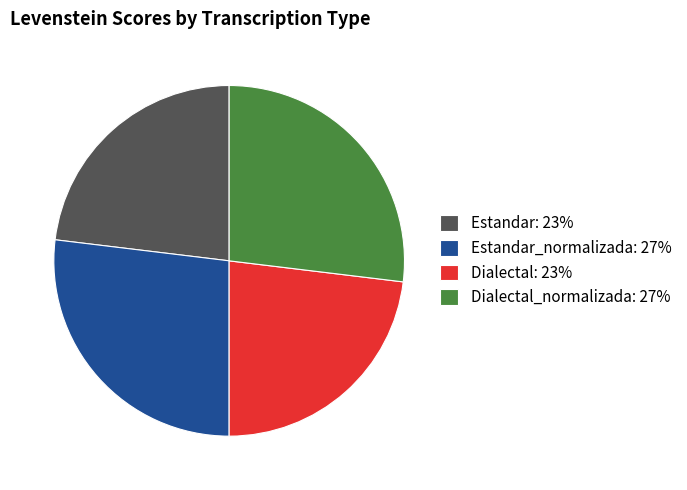

Approximately how many times larger is the value at Dialectal_normalizada: 27% compared to Estandar: 23%?

1.2